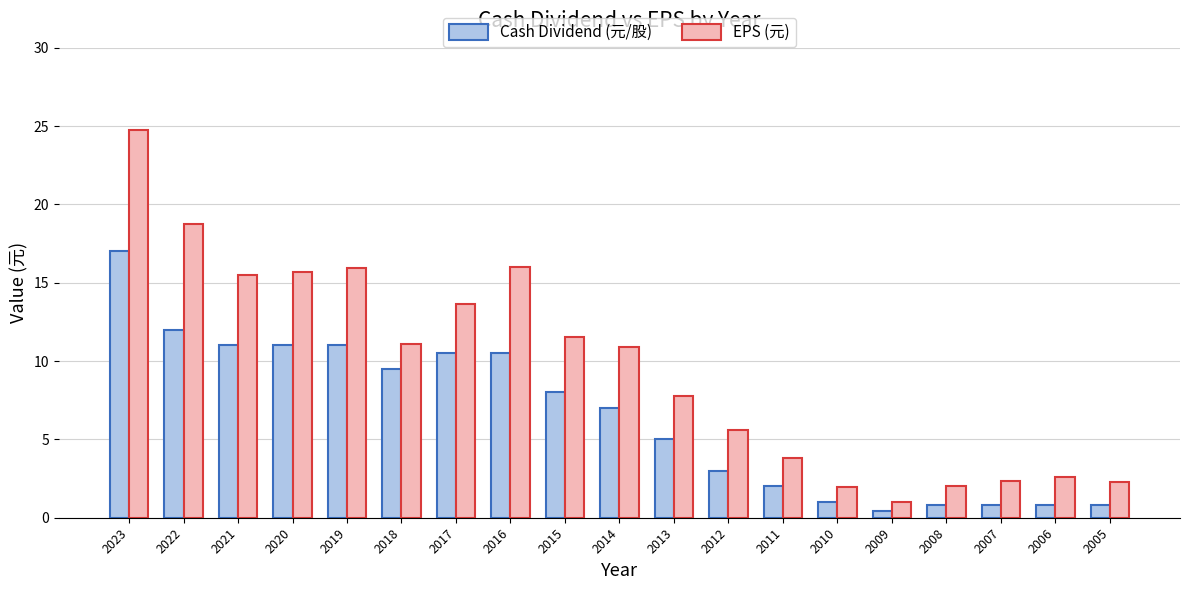

Which category has the lowest value in the EPS (元) series?

2009